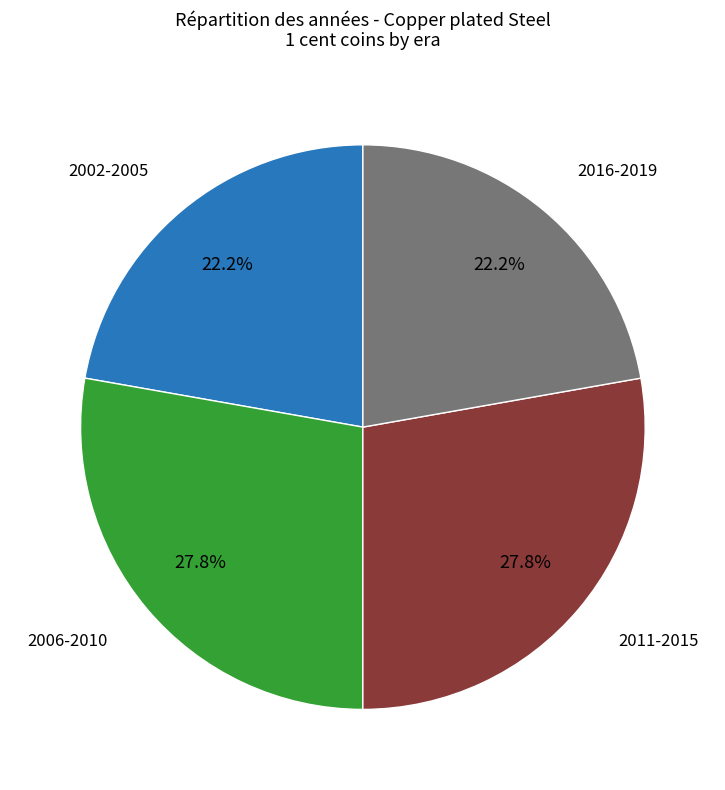

What percentage is NOT represented by 2016-2019?

77.8%